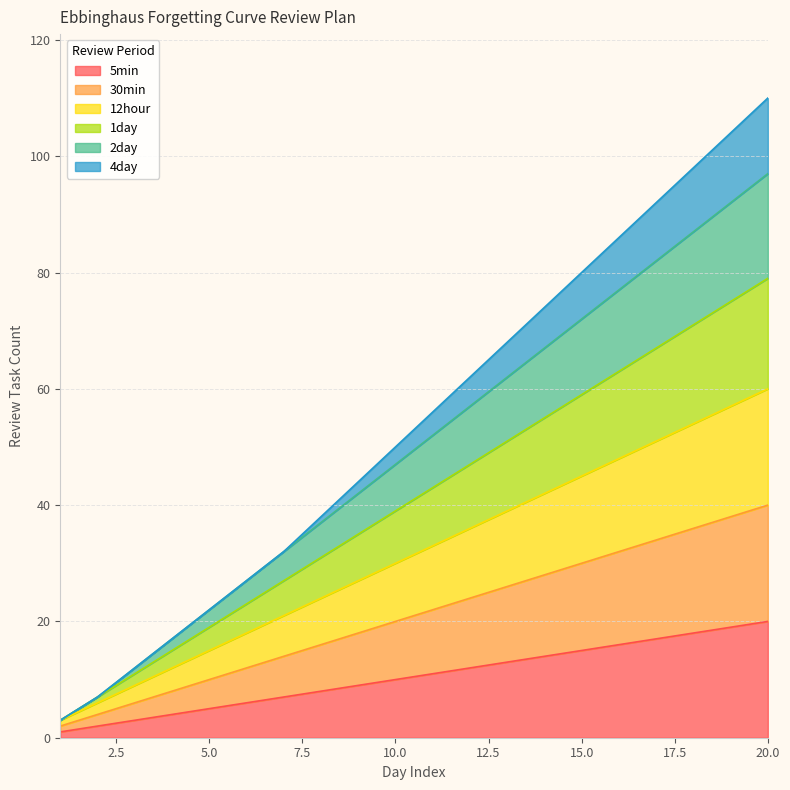

At which label does 1day reach its minimum?

1